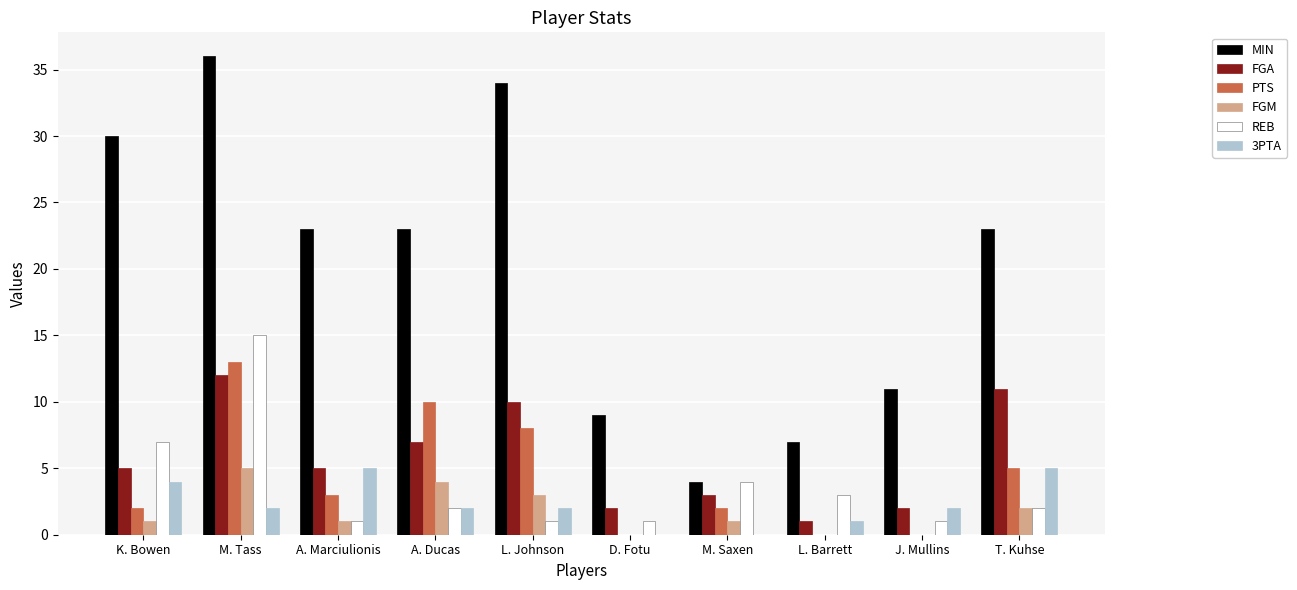

What is the sum of the FGA values at L. Johnson and M. Tass?

22